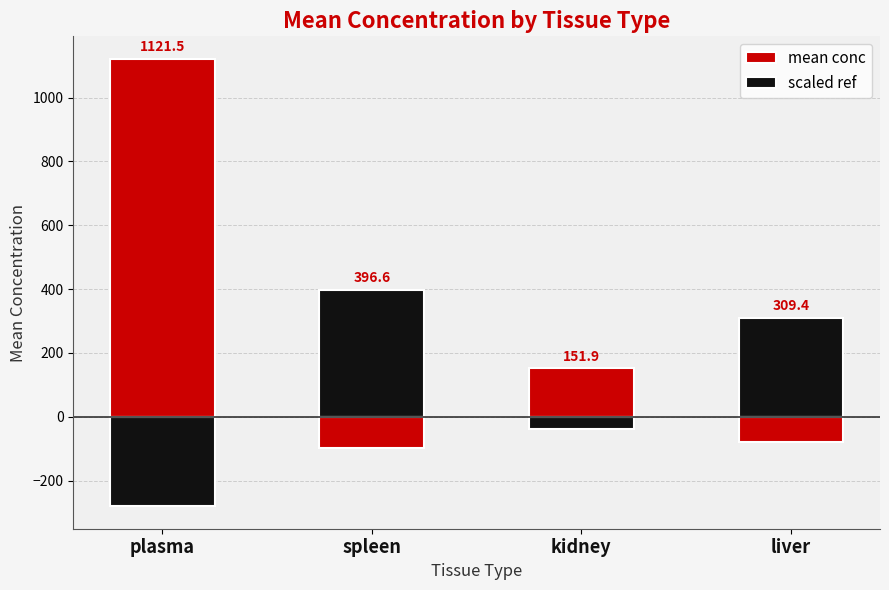

At how many categories does at least one series exceed 698?

1